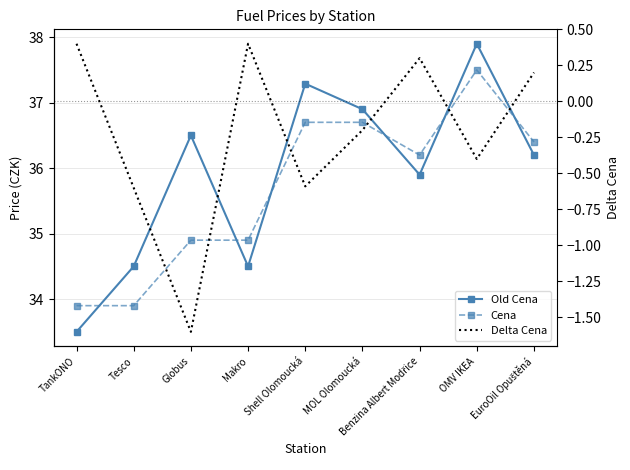

True or false: Delta Cena and Old Cena cross at least once.

False